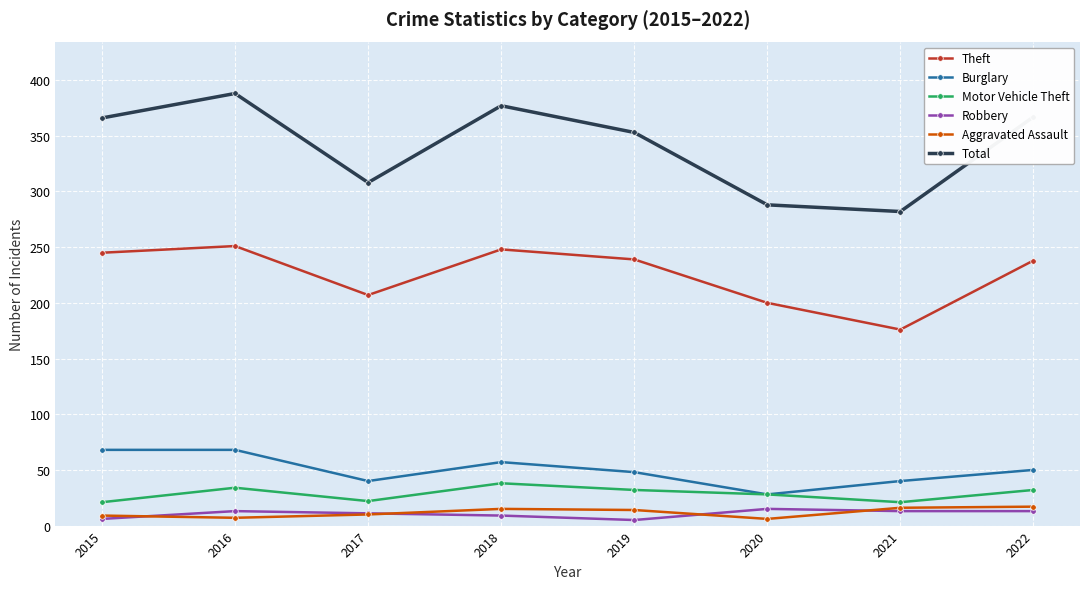

What is the value of the Total point at the 2nd from the left?

388